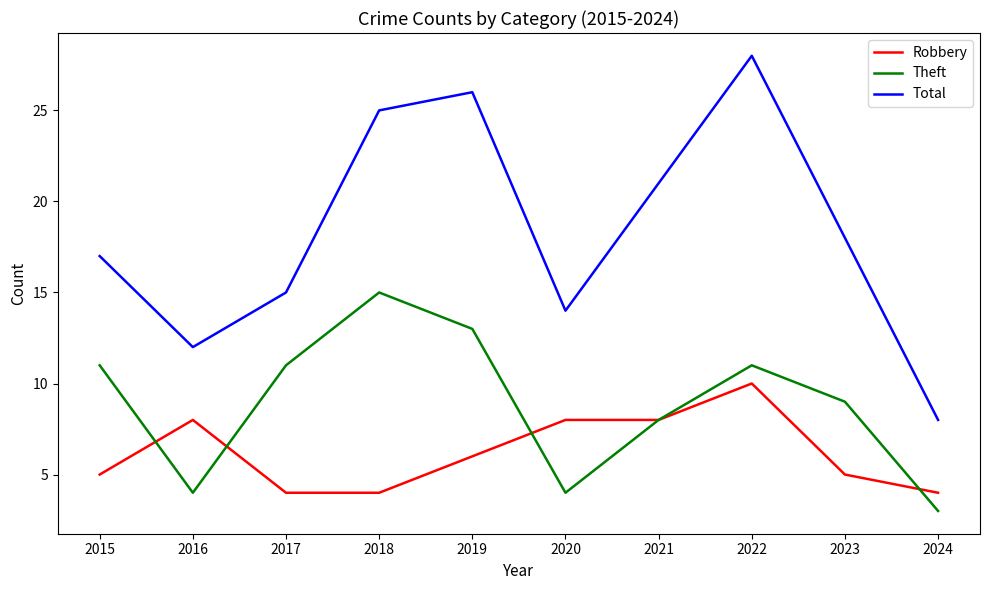

At how many categories does at least one series exceed 3?

10